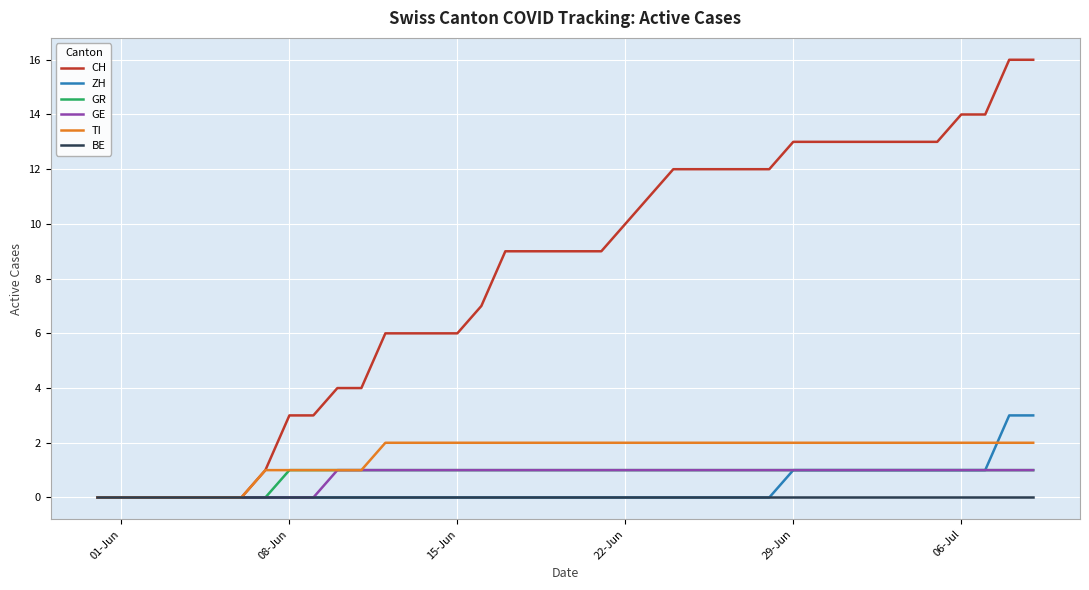

What is the greatest value displayed?

16